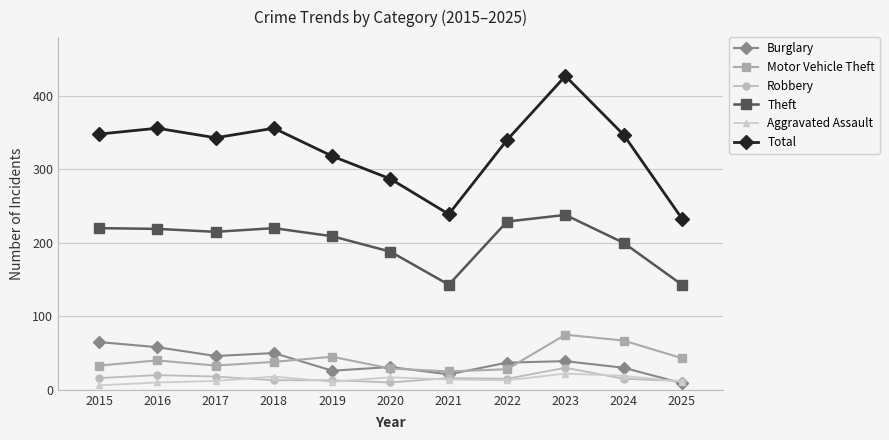

What is the minimum value for Theft?

143